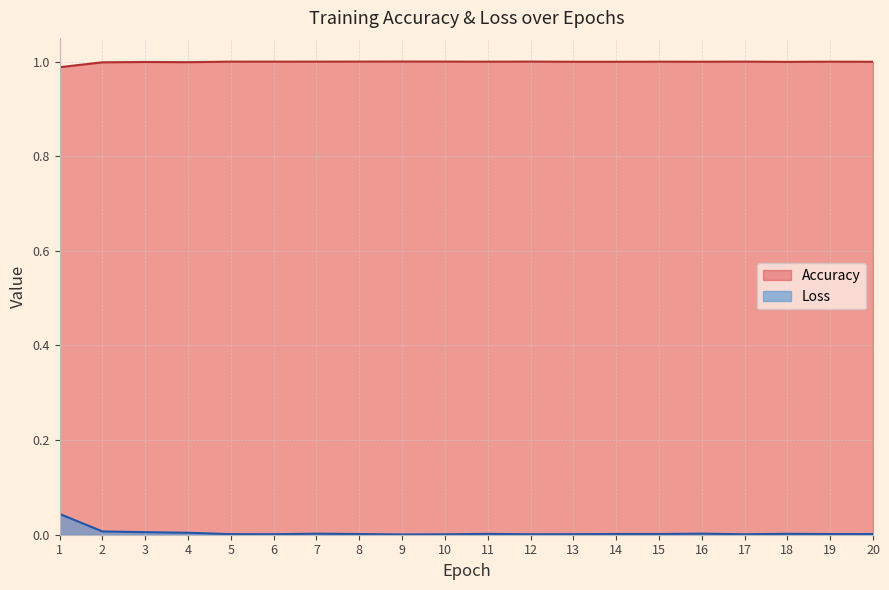

What is the sum of all Accuracy values?

20.0